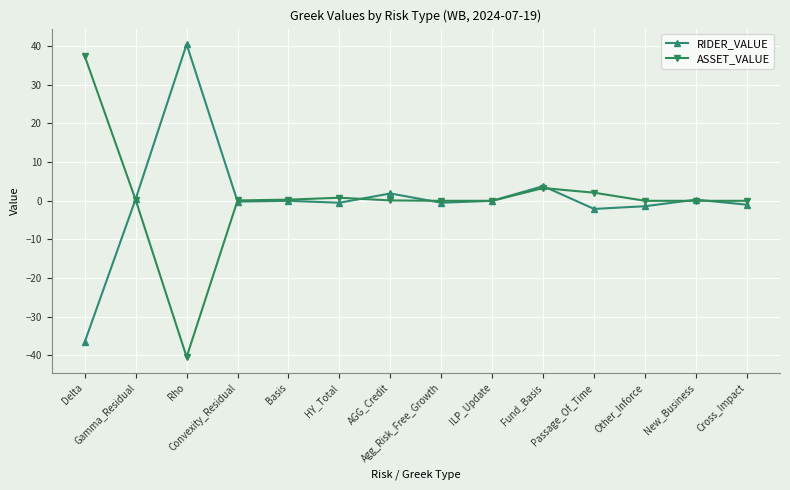

How many distinct data groups are displayed?

2